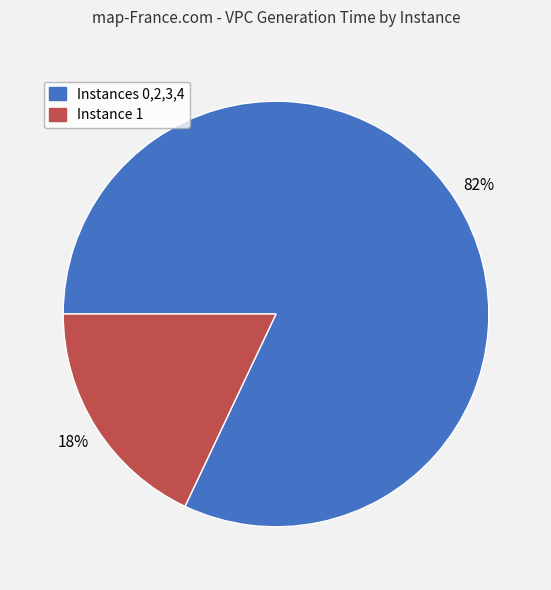

To the nearest percent, what is the difference between the largest and smallest slice percentages?

64%